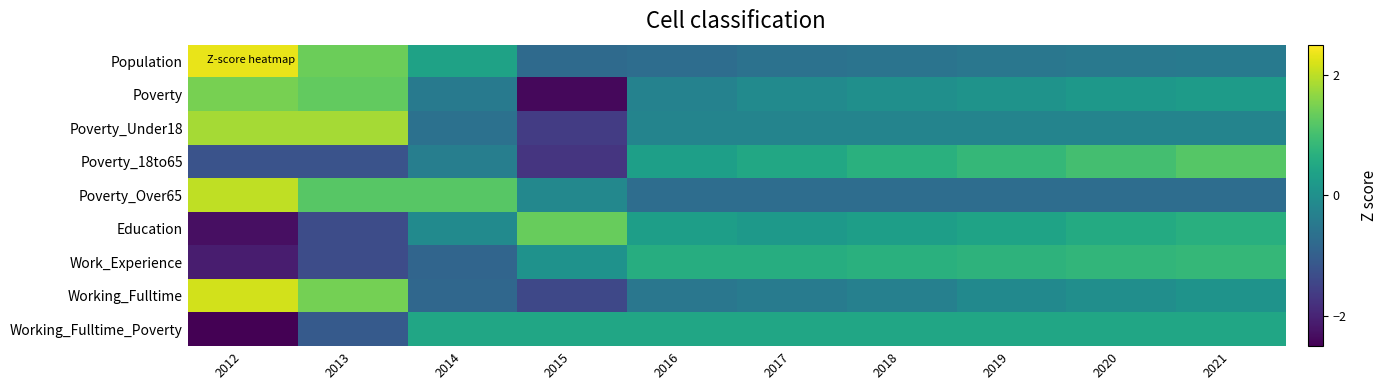

Which has a higher value, 2015 or 2014?

2014